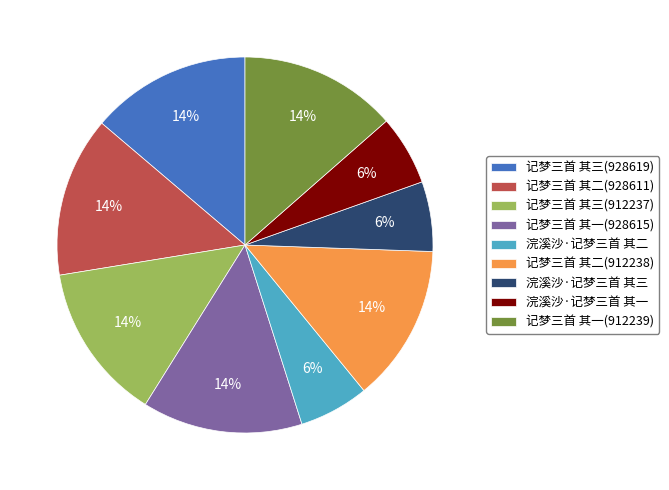

Combined, do 记梦三首 其一(912239) and 浣溪沙·记梦三首 其一 account for over 50%?

No